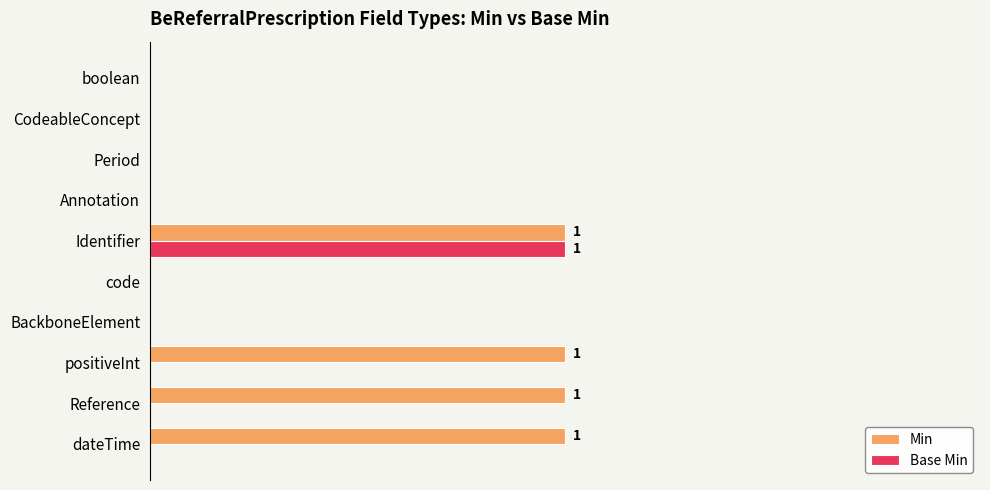

What is the greatest value displayed?

1